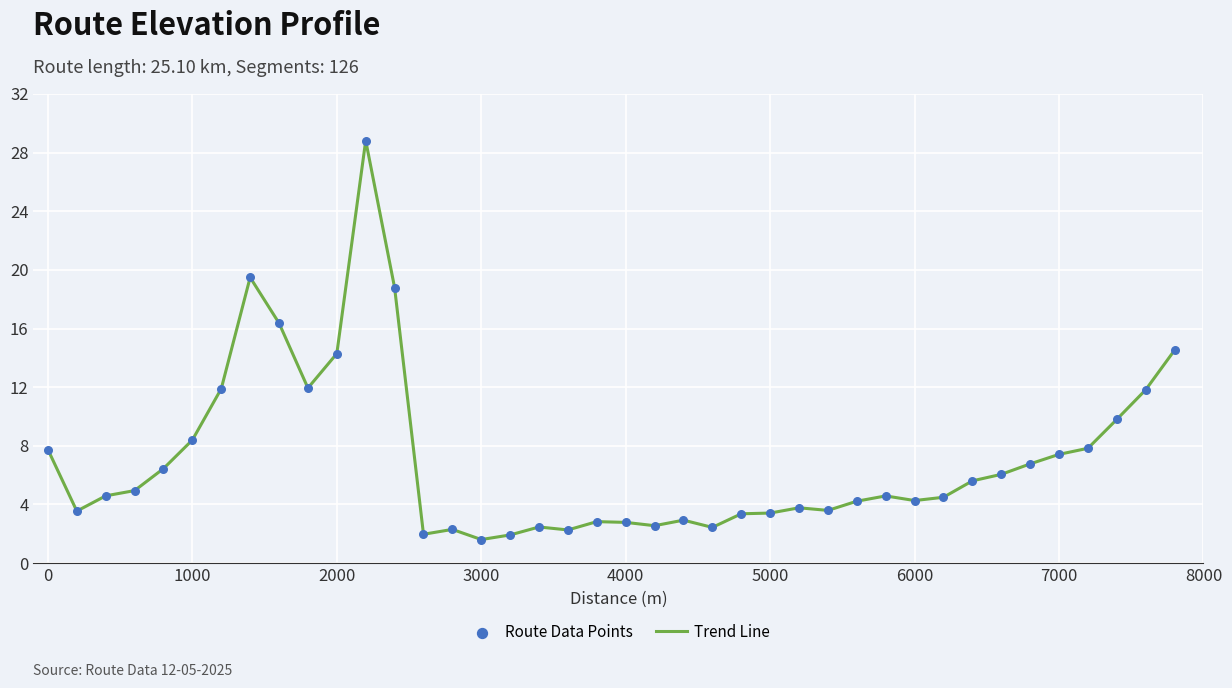

What is the difference between the maximum and minimum values?

27.2